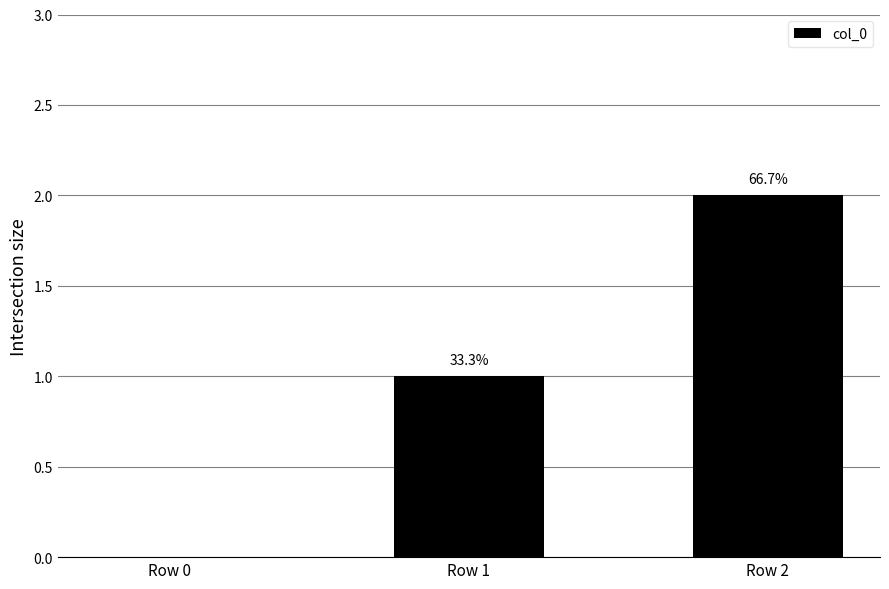

Are the bars horizontal?

No